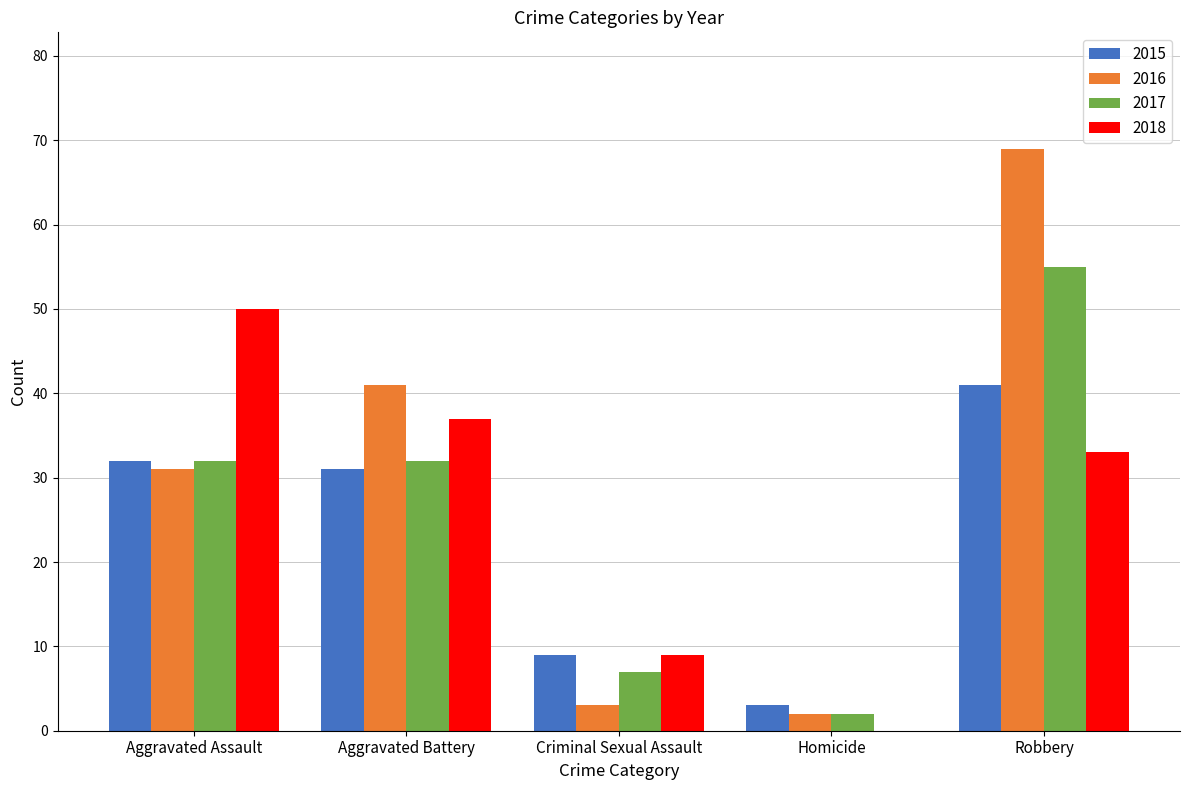

What is the sum of the 2015 values at Homicide and Aggravated Battery?

34